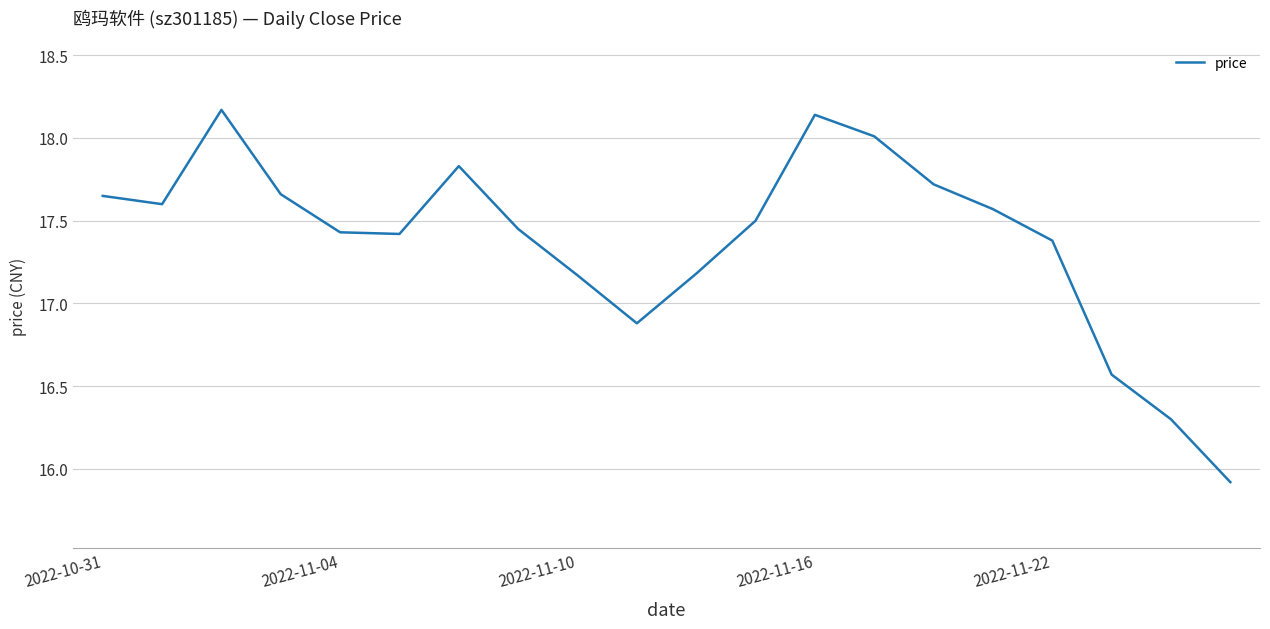

What is the greatest value displayed?

18.2